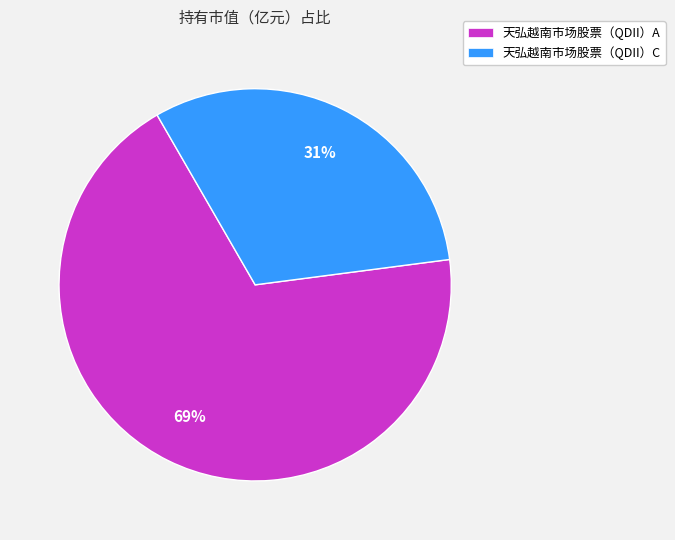

Do 天弘越南市场股票（QDII）C and 天弘越南市场股票（QDII）A together represent more than half of the pie?

Yes